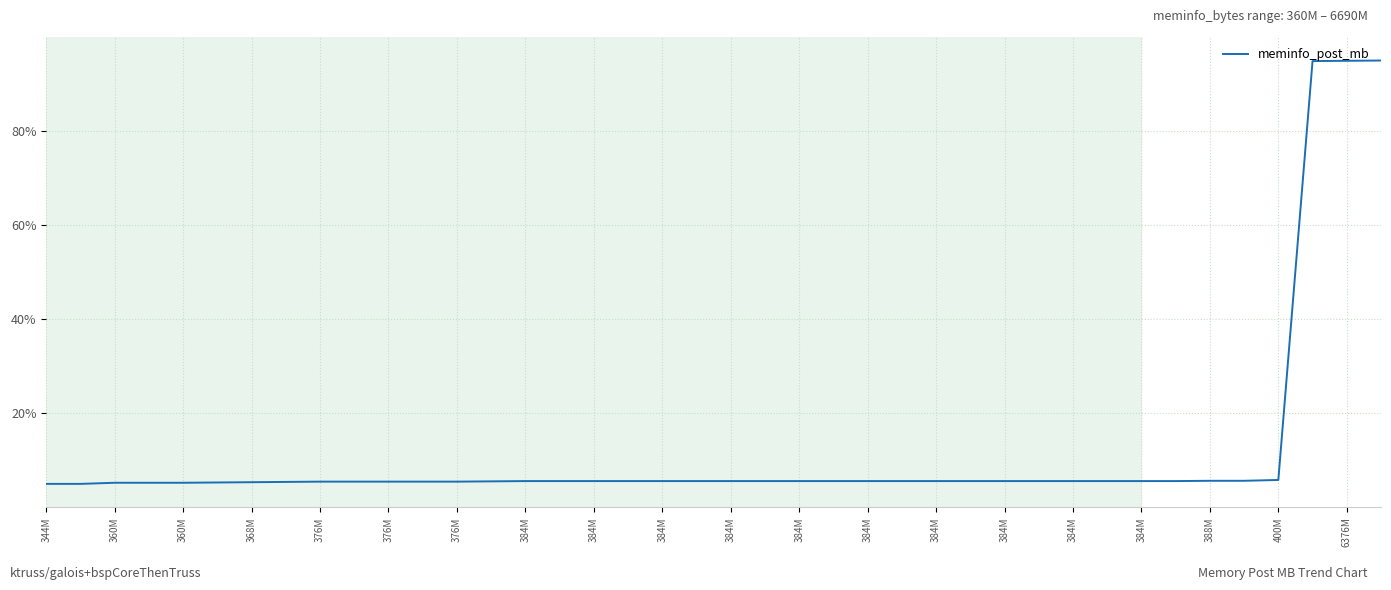

What is the greatest value displayed?

95.0